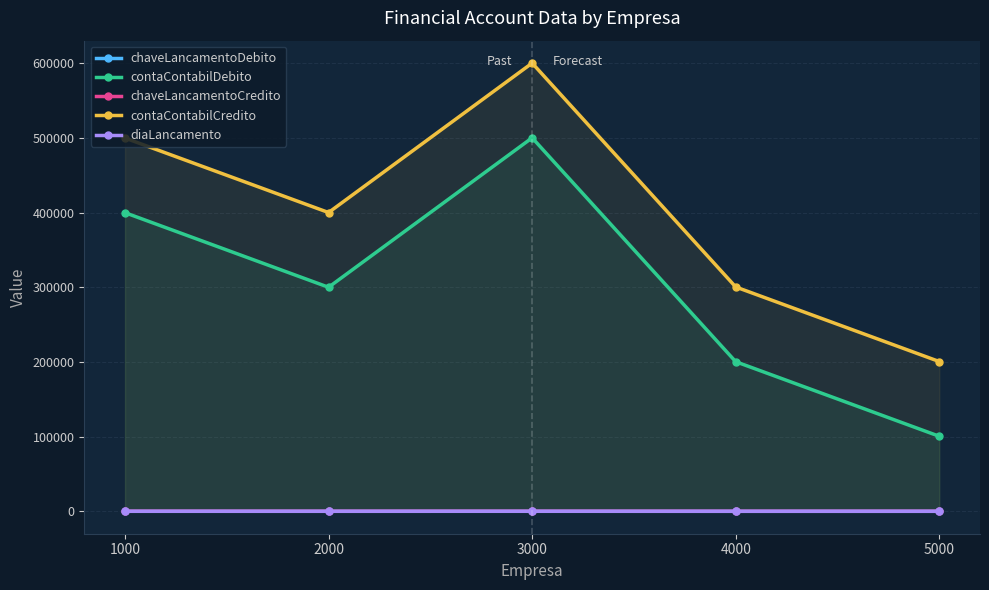

True or false: contaContabilCredito and chaveLancamentoDebito intersect in this chart.

False